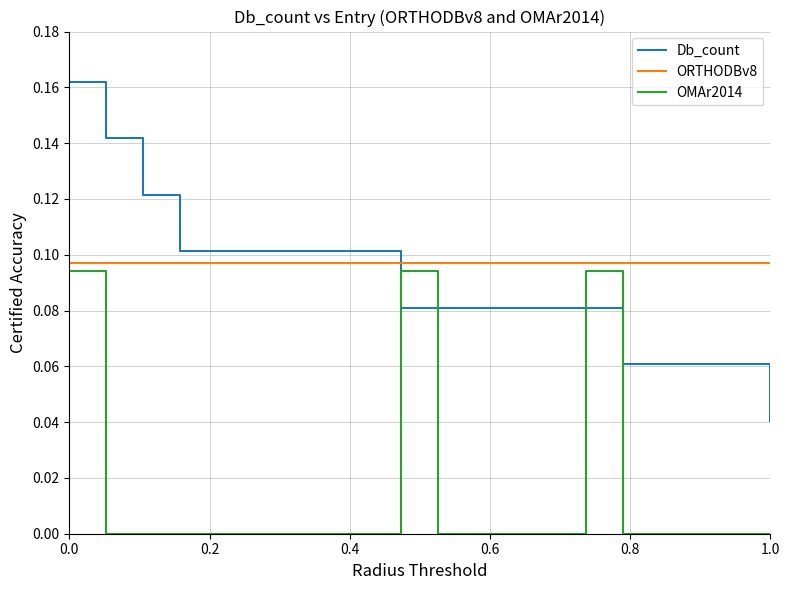

Which series ends up on top after the final intersection of OMAr2014 and Db_count?

Db_count